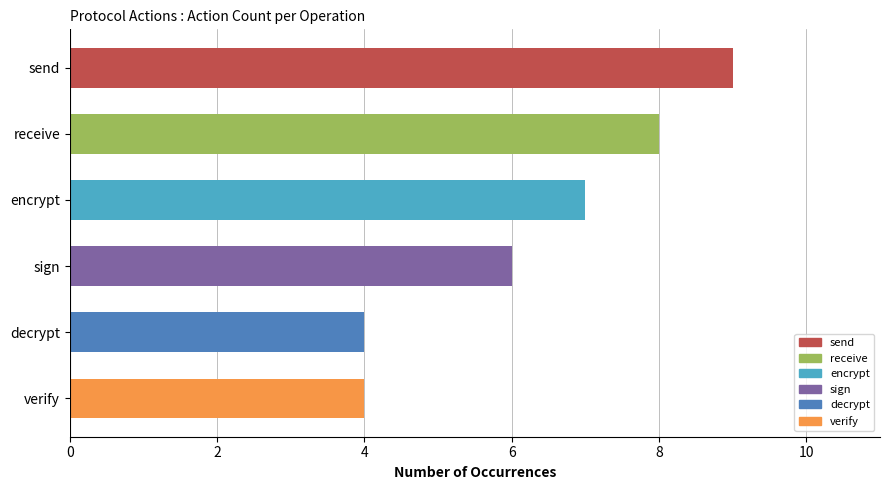

Which has a higher value, sign or send?

send